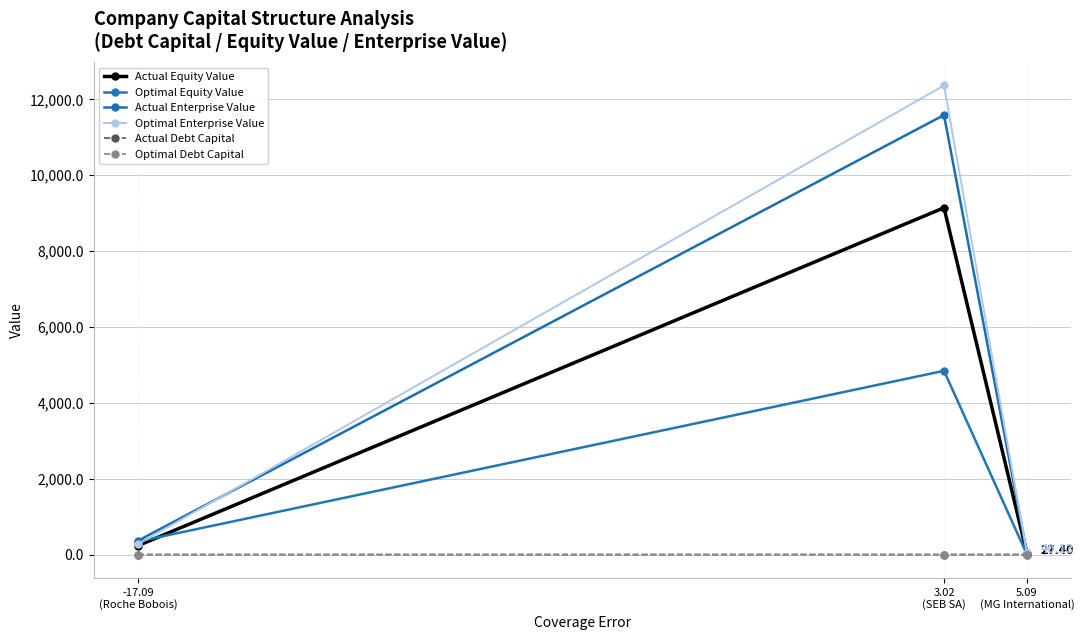

What is the maximum value shown in the chart?

12366.6